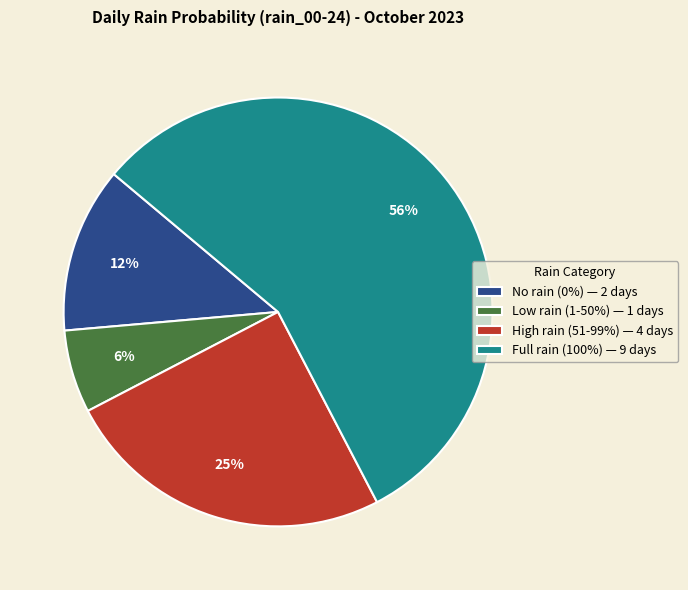

To the nearest percent, what is the average slice percentage?

25%